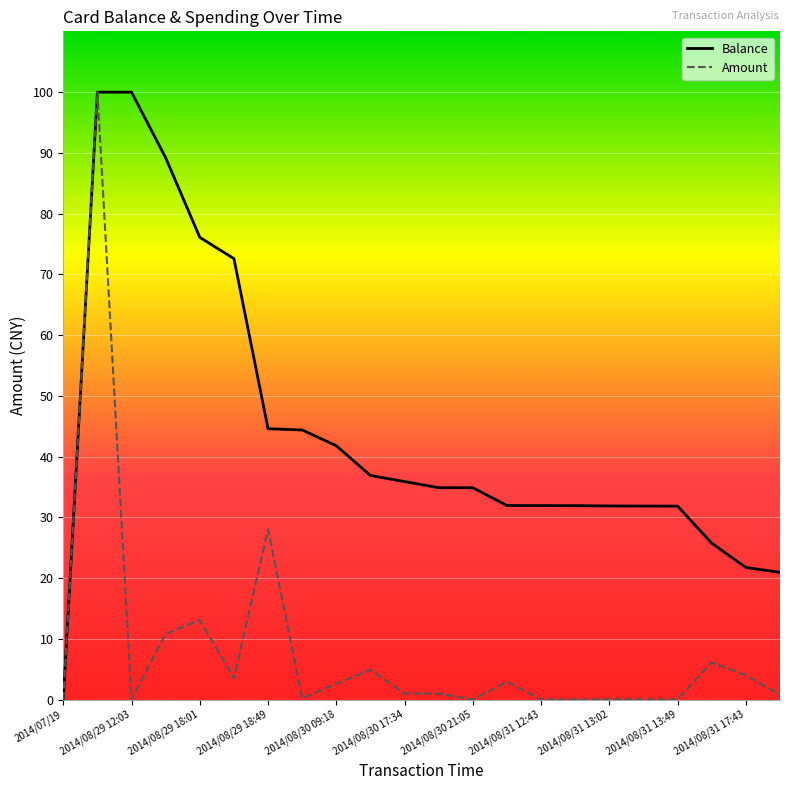

What is the highest value of the Amount series?

100.0